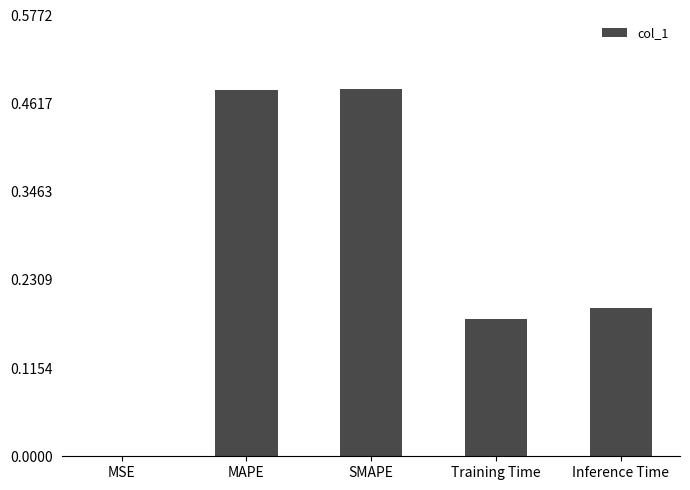

Is it true that the value at Inference Time is 0.1?

False